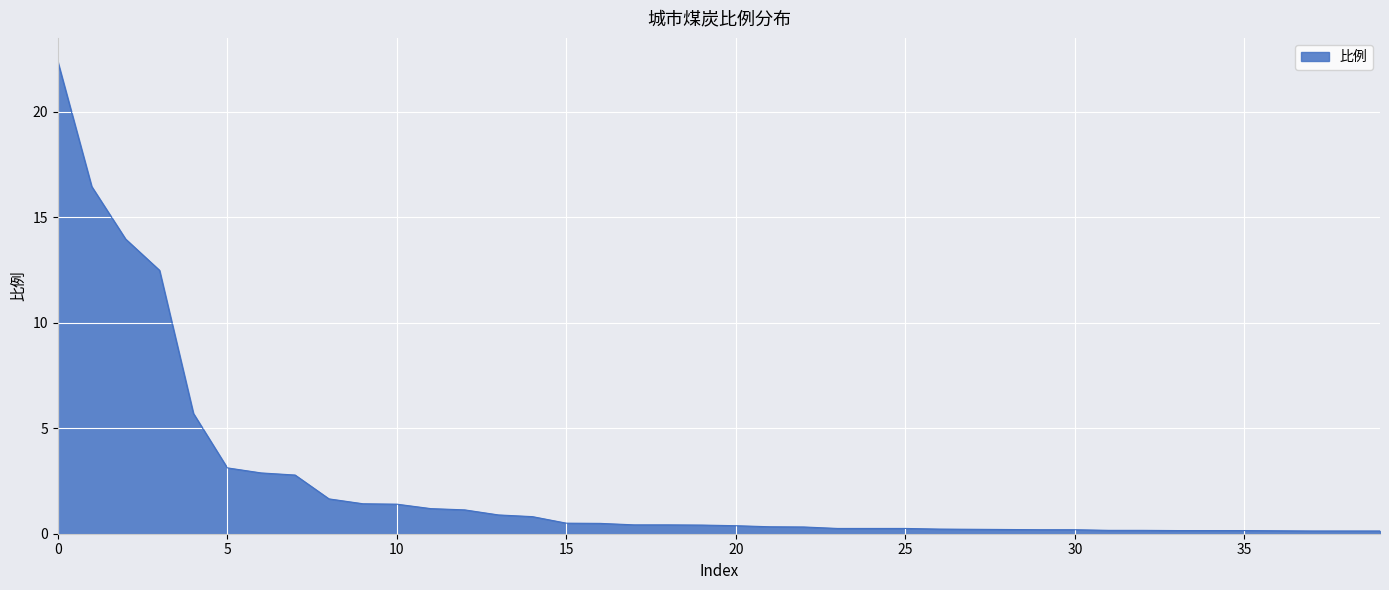

What is the maximum value shown in the chart?

22.4